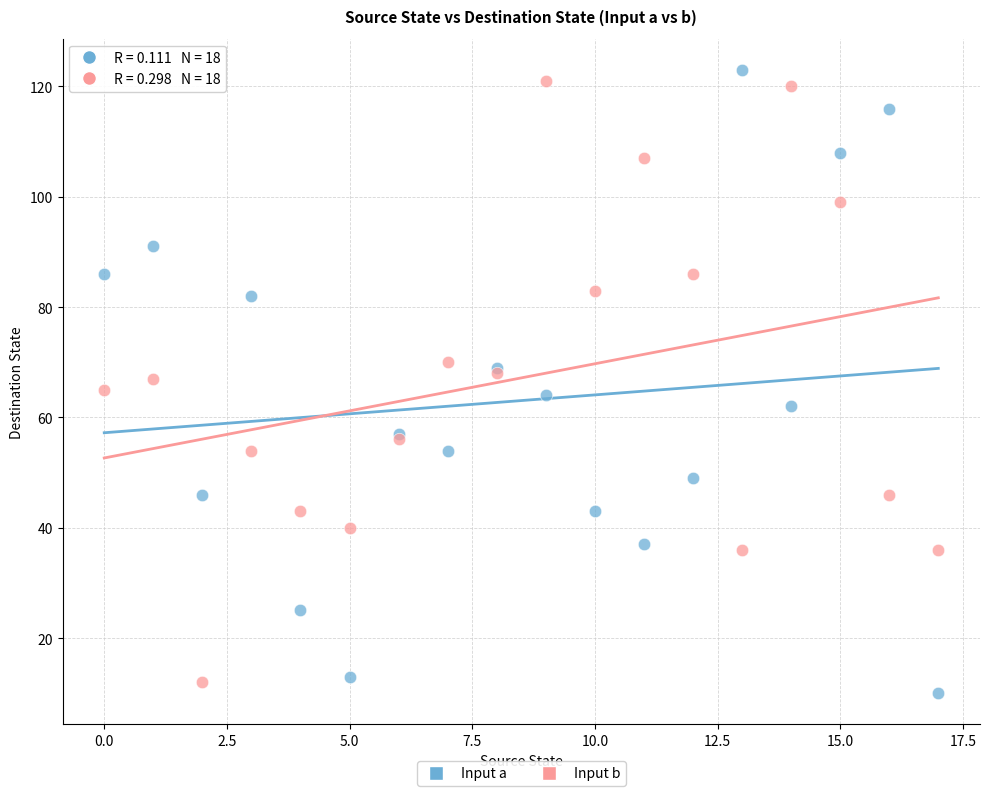

Which series contains the highest Y value?

Input a